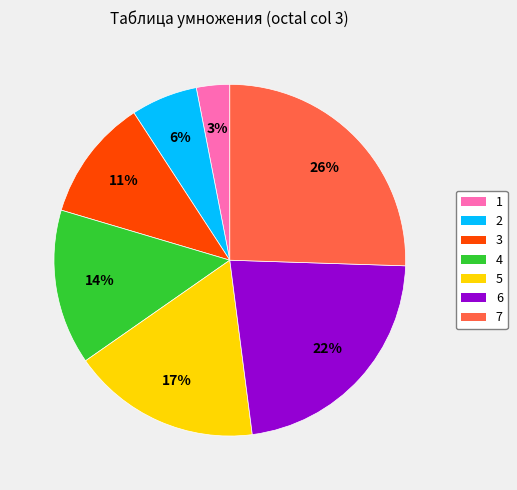

What is the ratio of the value at 1 to the value at 2?

0.5